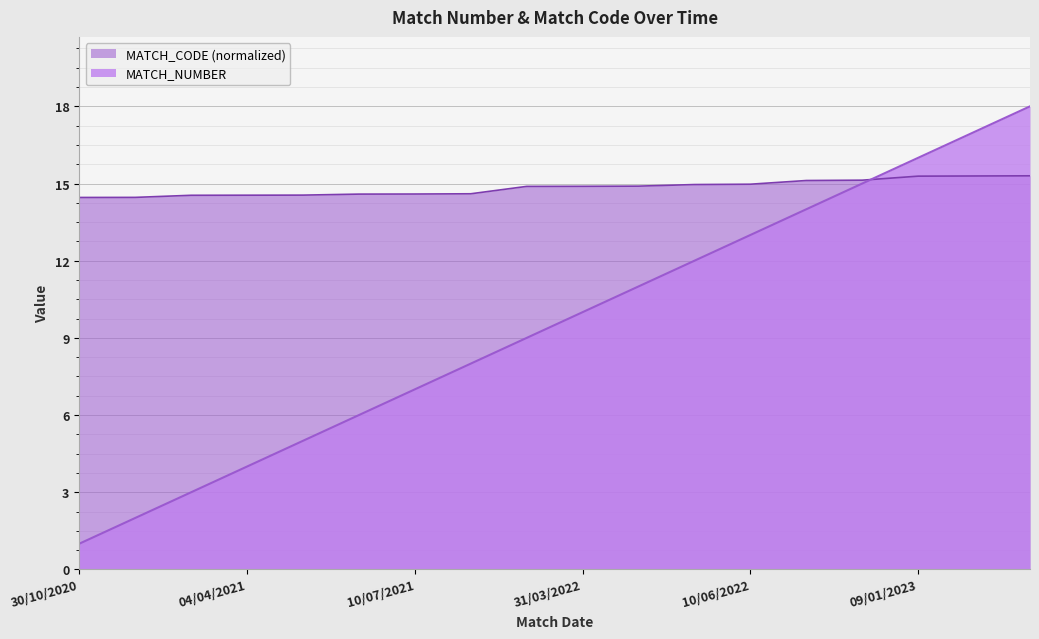

What is the maximum value for MATCH_NUMBER?

18.0